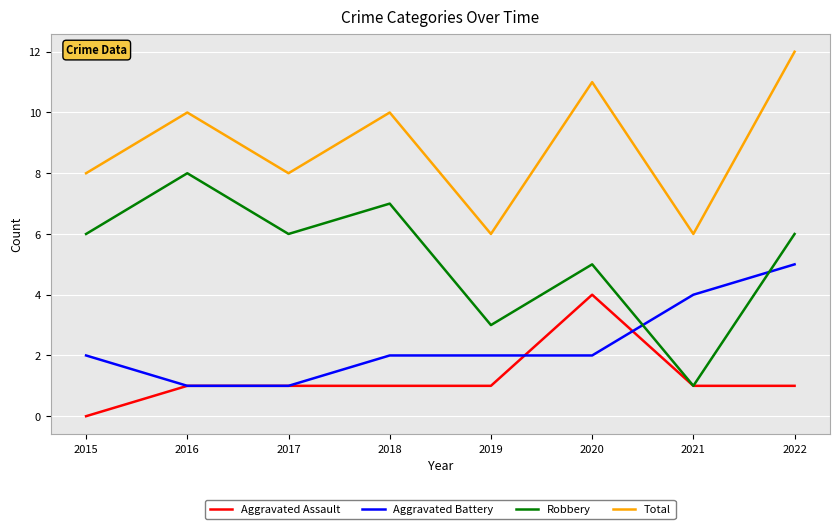

Is the value of Aggravated Battery at 2021 greater than the value of Aggravated Assault at 2018?

Yes